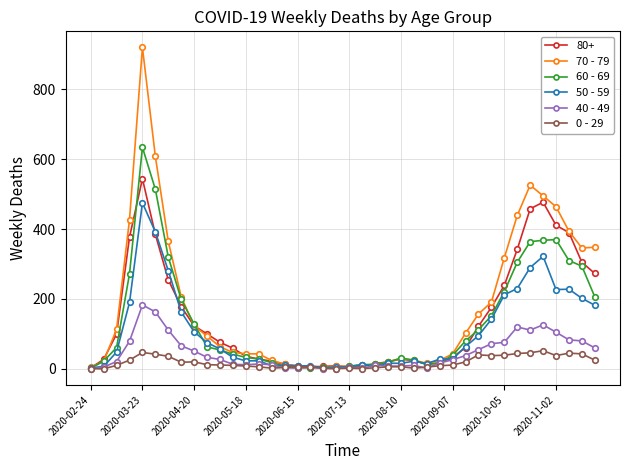

Rank the series by their maximum value, from highest to lowest.

70 - 79, 60 - 69, 80+, 50 - 59, 40 - 49, 0 - 29